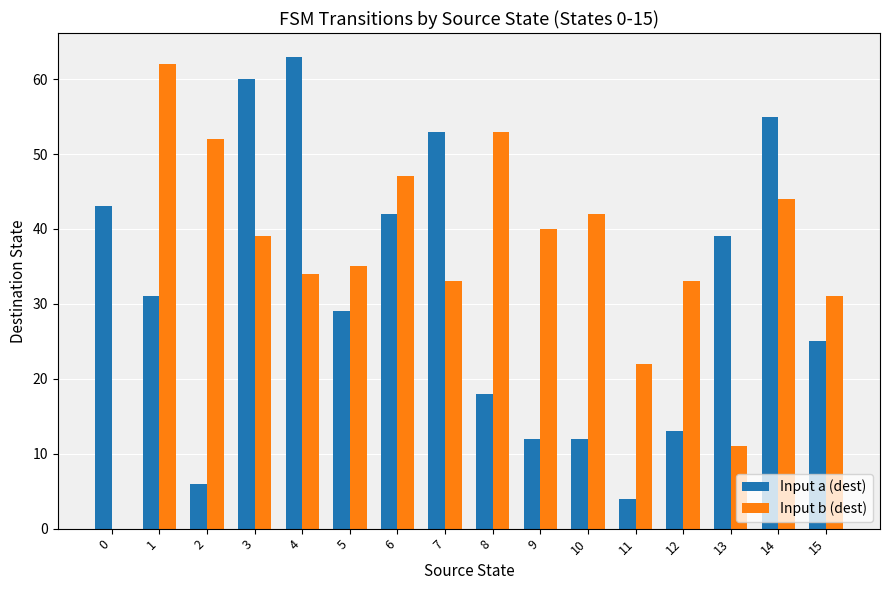

Where is Input a (dest) nearest to the value 33?

1